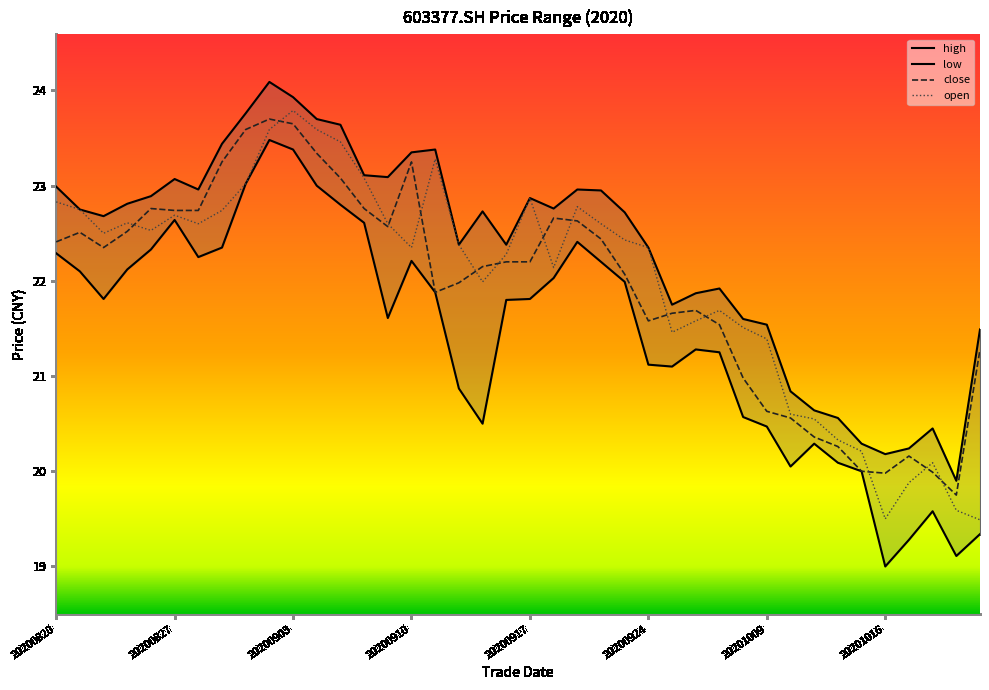

Which category has the highest value across all series?

20200902